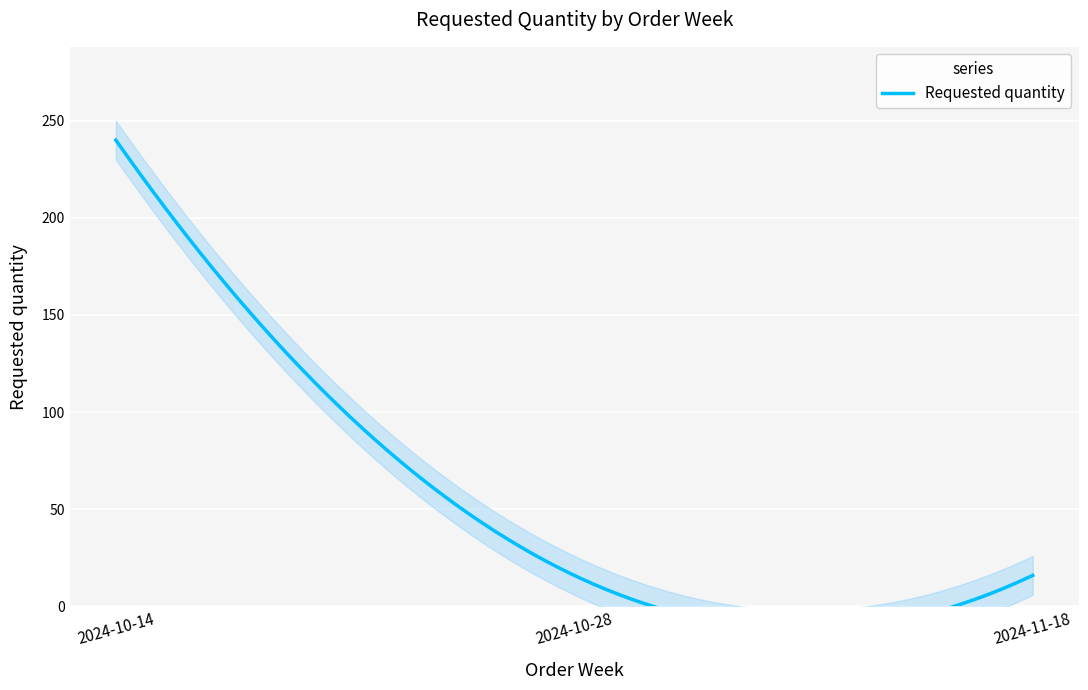

What is the difference between the maximum and minimum values?

224